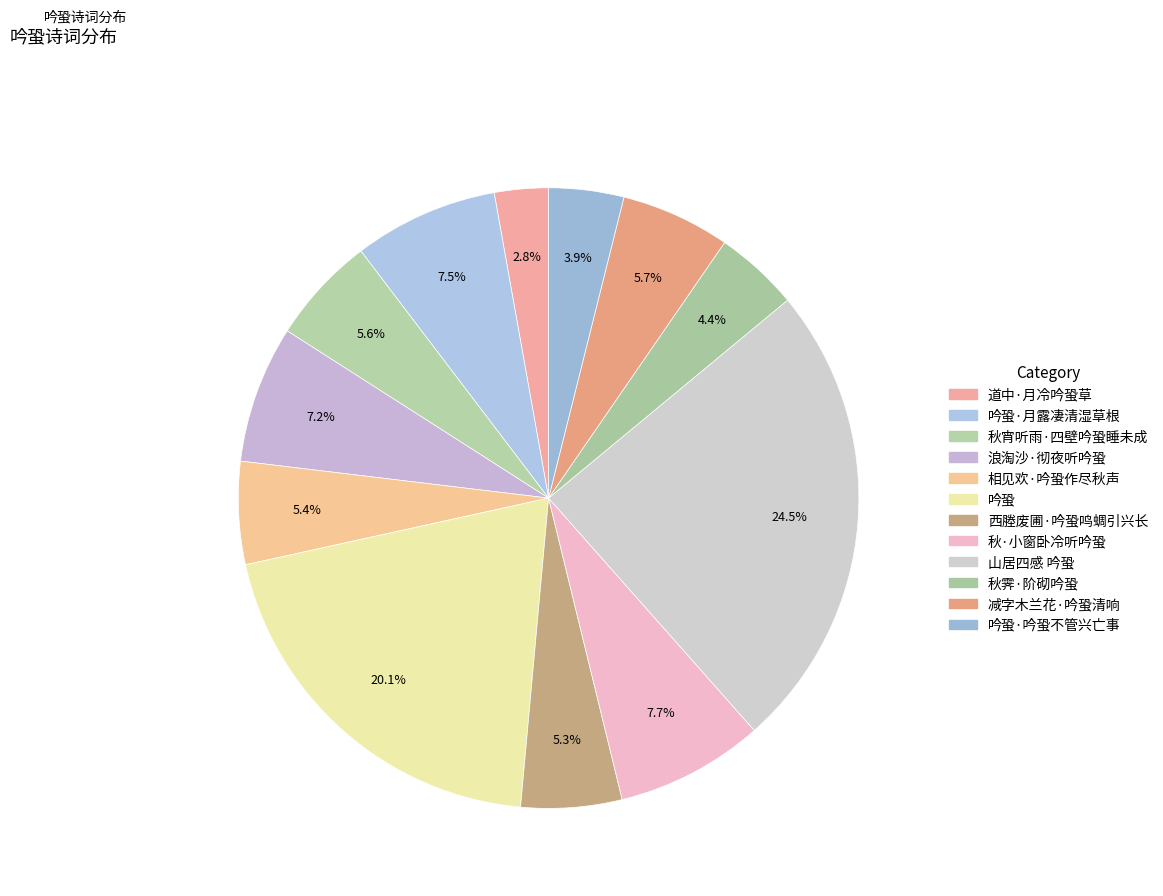

Which category has the smallest portion of the pie?

道中·月冷吟蛩草